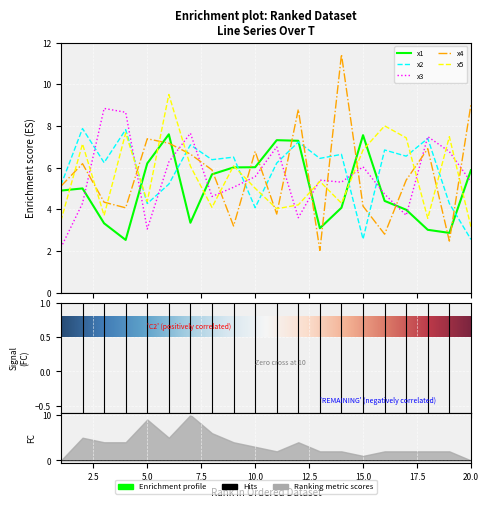

What is the minimum value for x2?

2.6